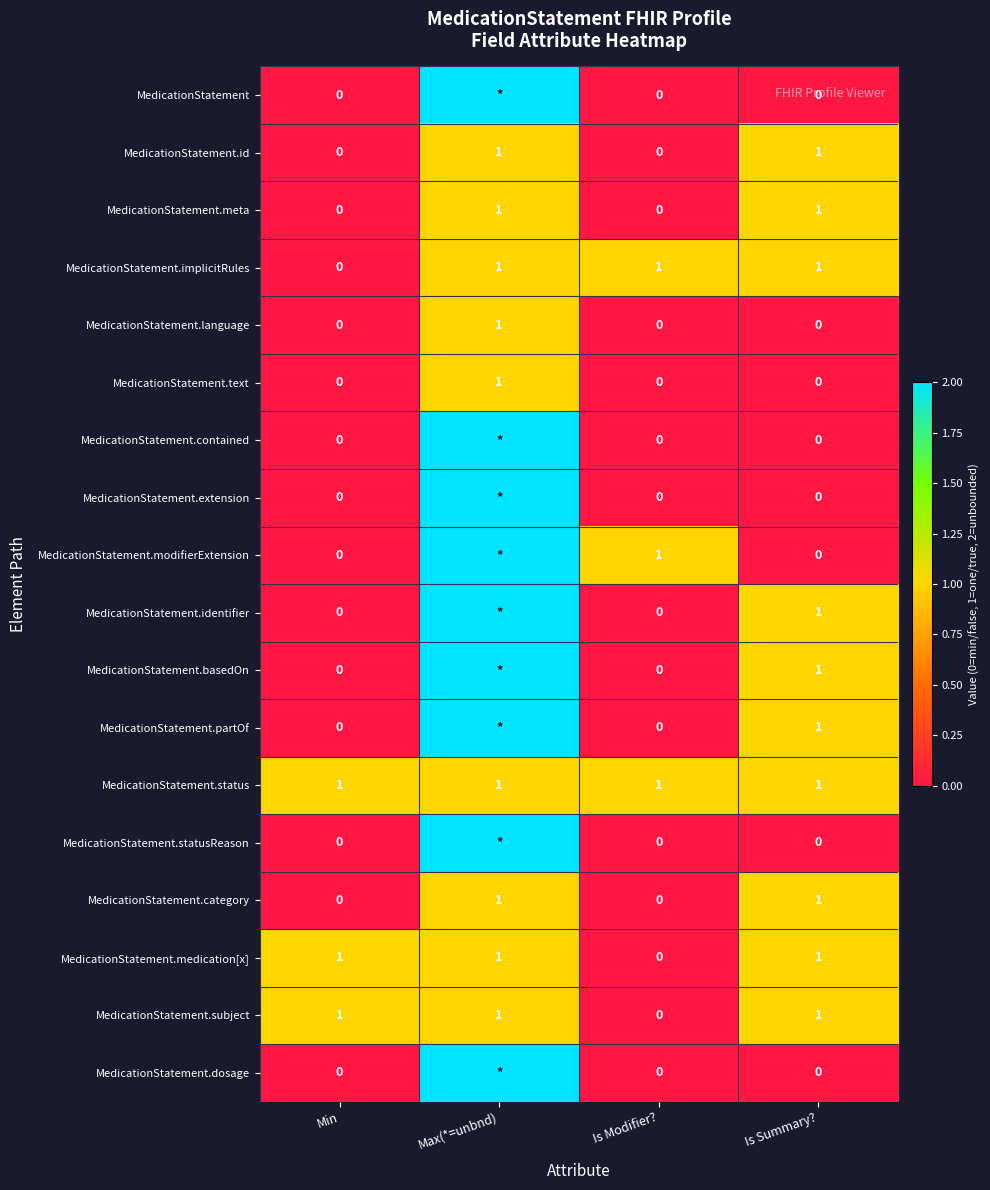

The MedicationStatement.medication[x] series shows 1 at Is Summary?. True or false?

True